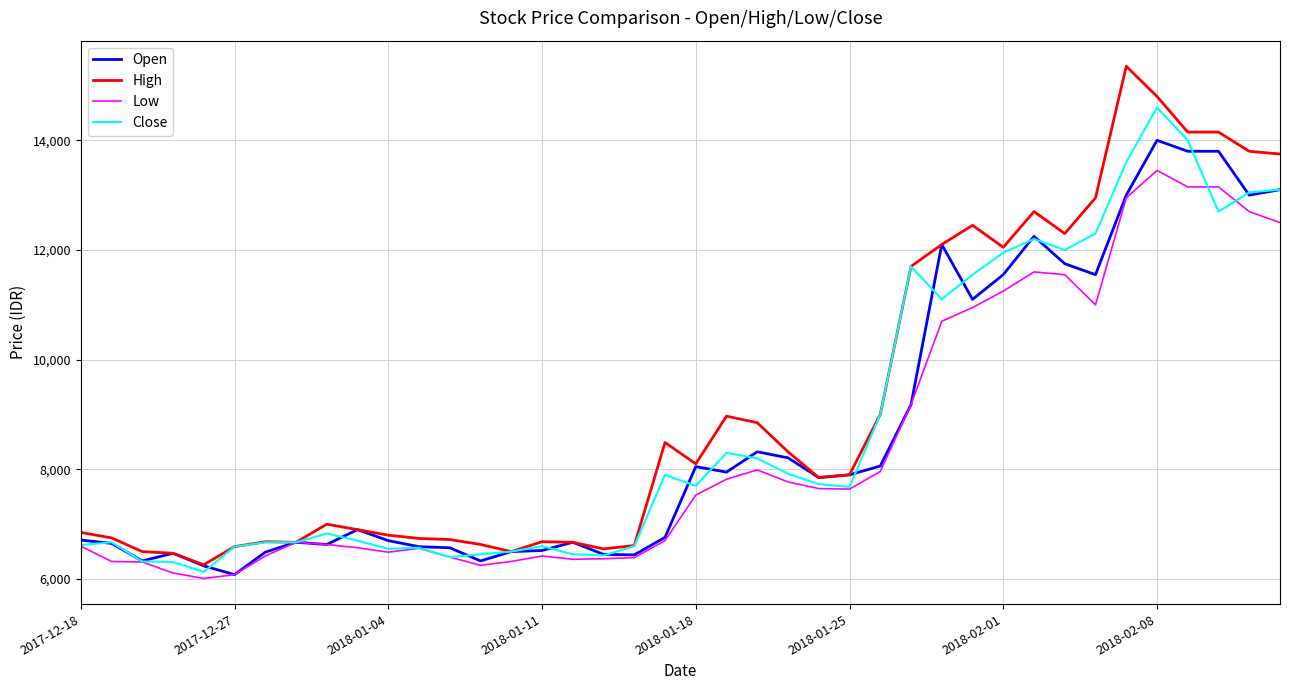

What is the minimum value shown in the chart?

6010